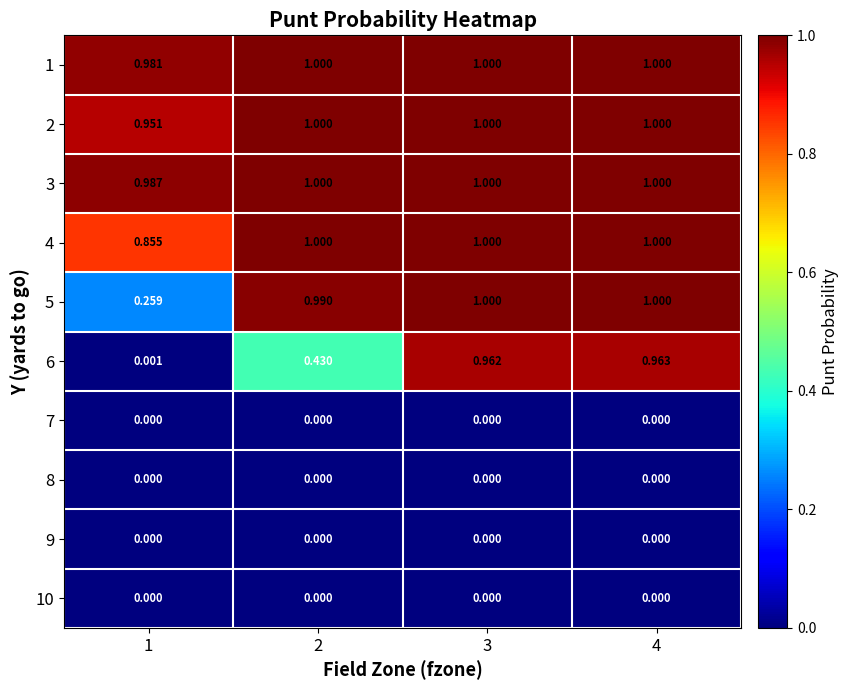

At 3, list the series in order from smallest to largest.

7, 8, 9, 10, 6, 1, 2, 3, 4, 5